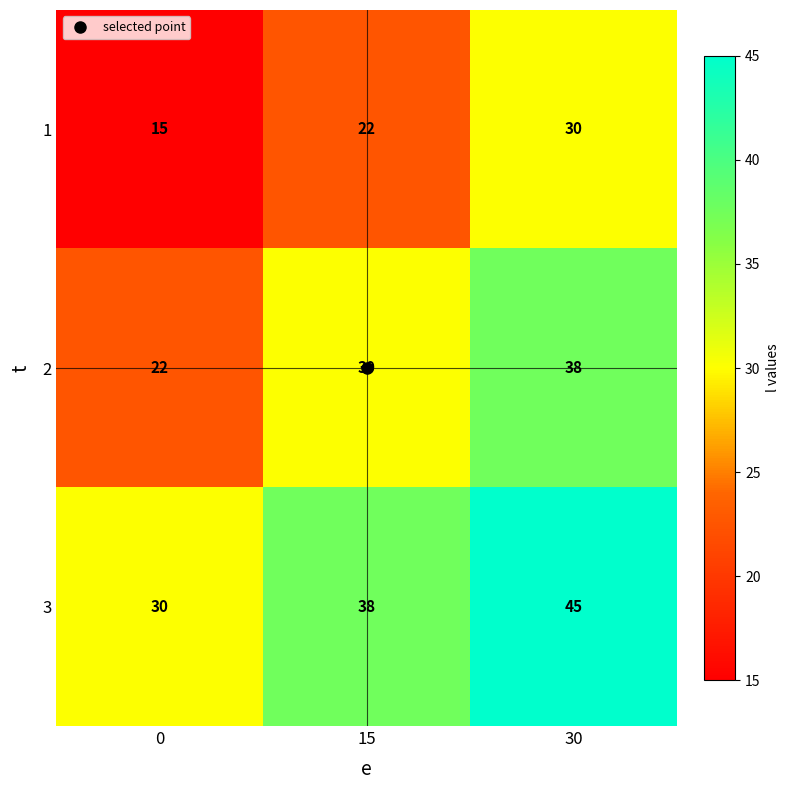

What is the average value of the 2 series?

30